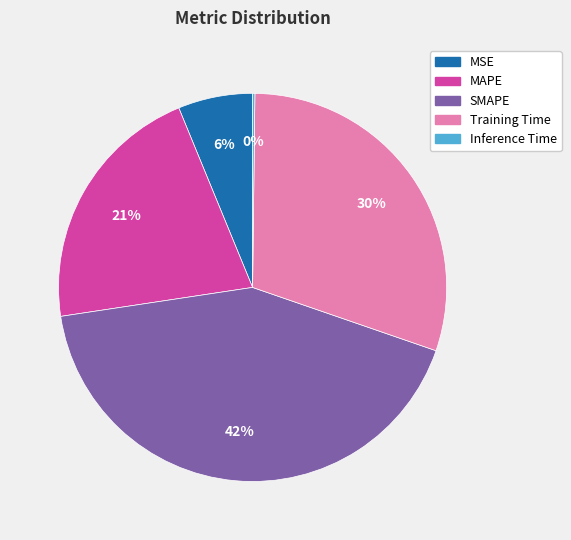

To the nearest percent, what percentage of the pie is MSE?

6%